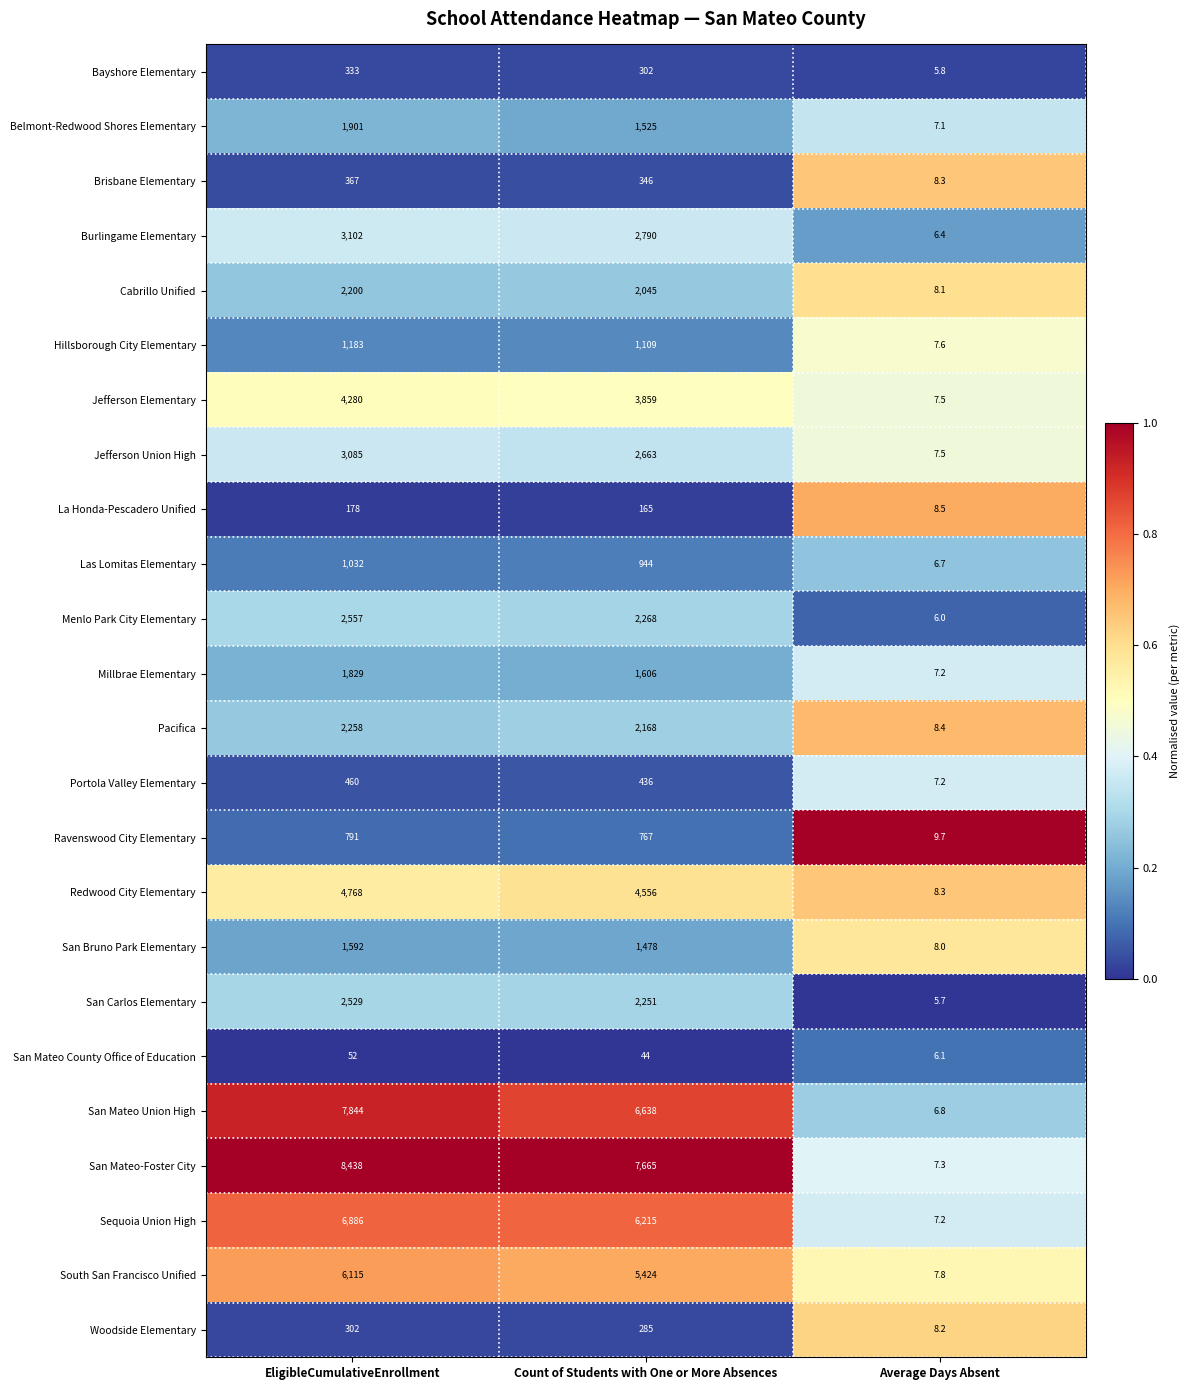

At which category is the sum across all series the highest?

EligibleCumulativeEnrollment